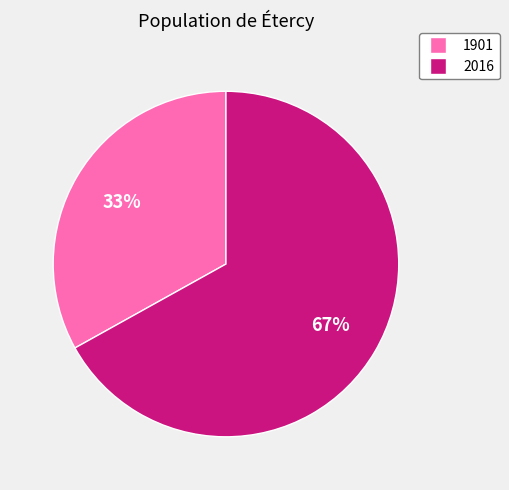

What is the ratio of the value at 1901 to the value at 2016?

0.5